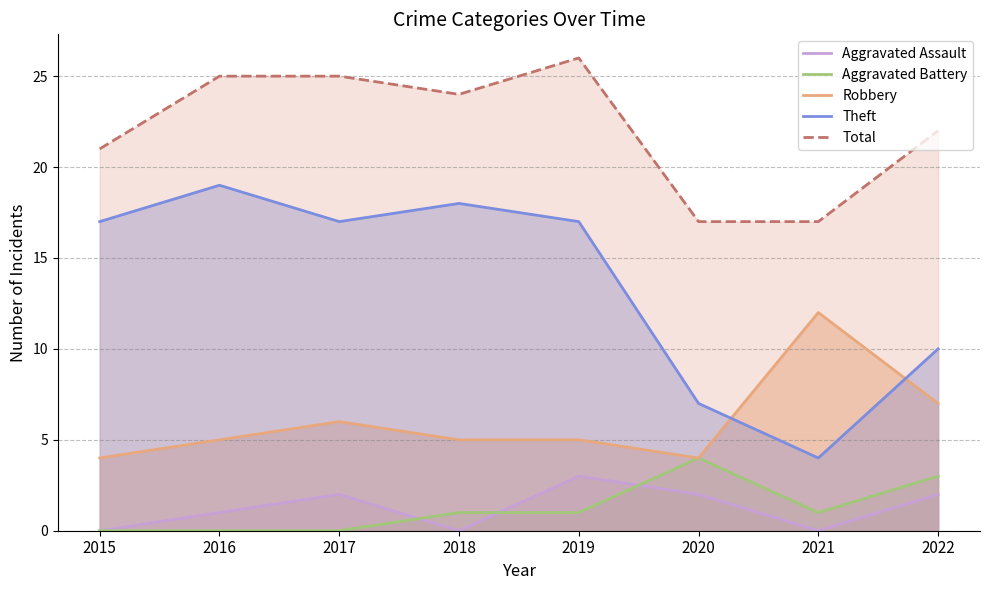

True or false: Aggravated Battery and Theft intersect in this chart.

False